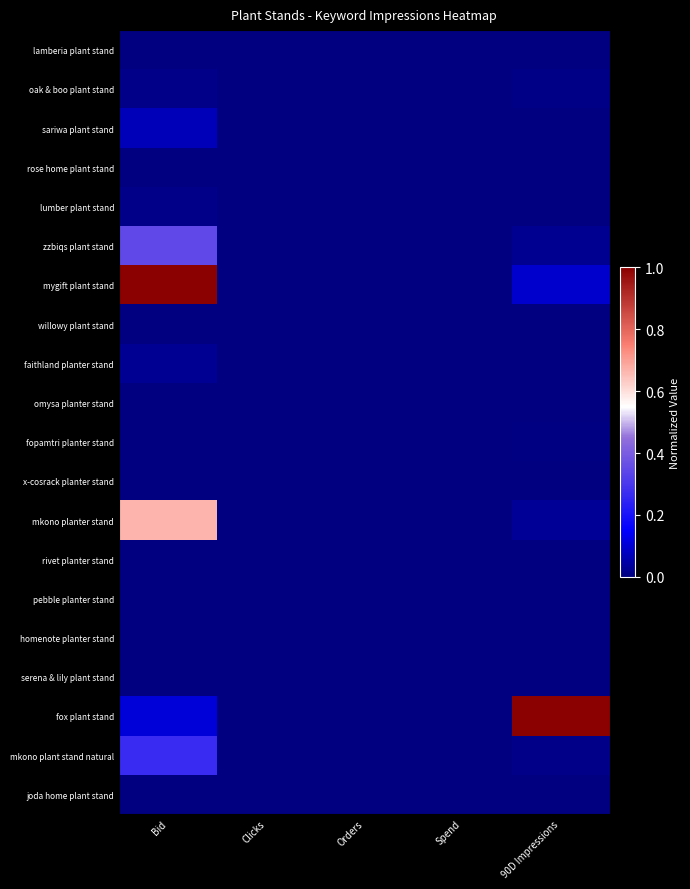

Which category has the highest value across all series?

Bid